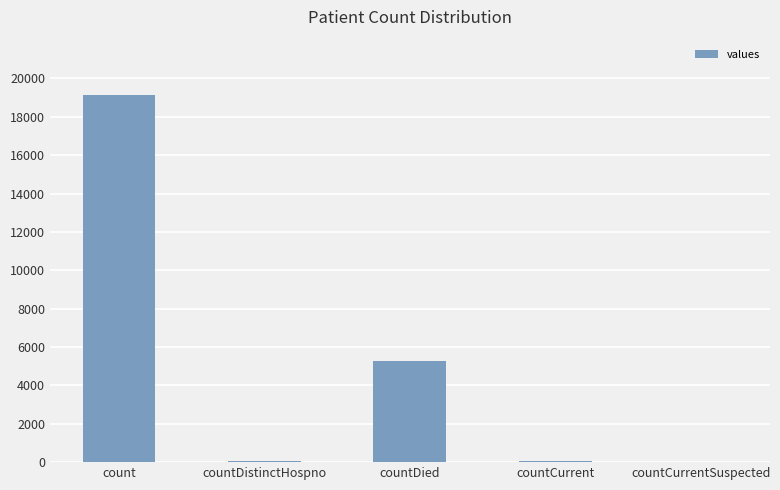

What is the average value?

4904